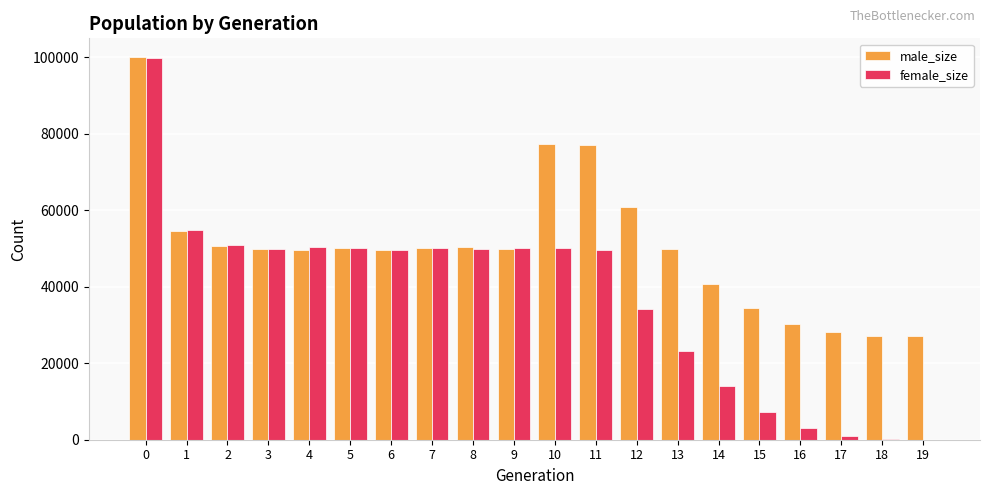

Is it true that female_size equals 3017 at 16?

True